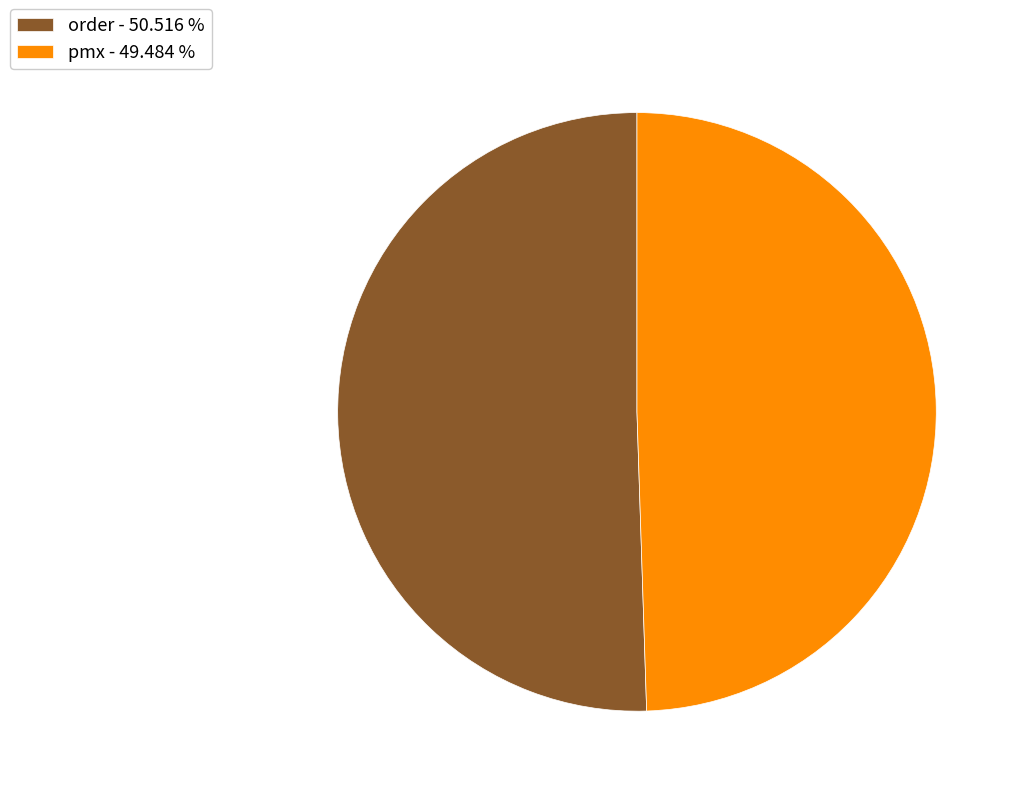

Combined, do pmx and order account for over 50%?

Yes